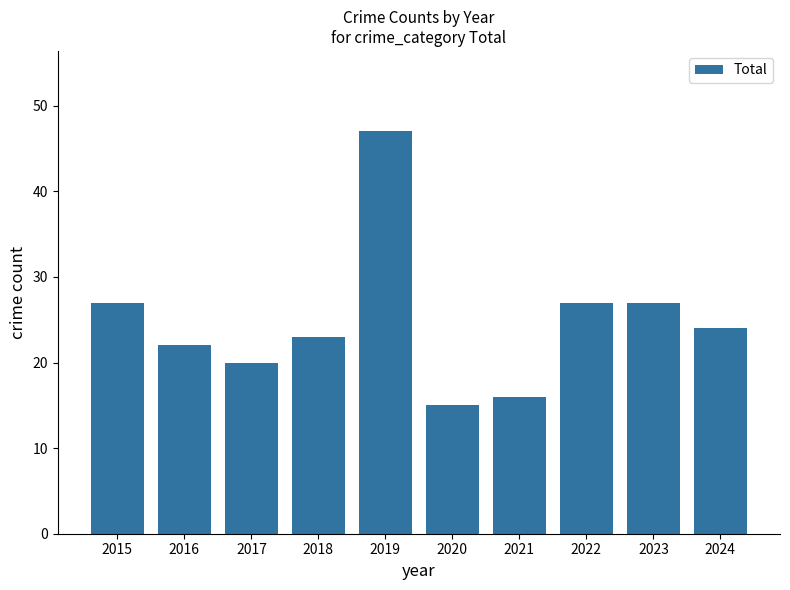

Which has a higher value, 2016 or 2018?

2018